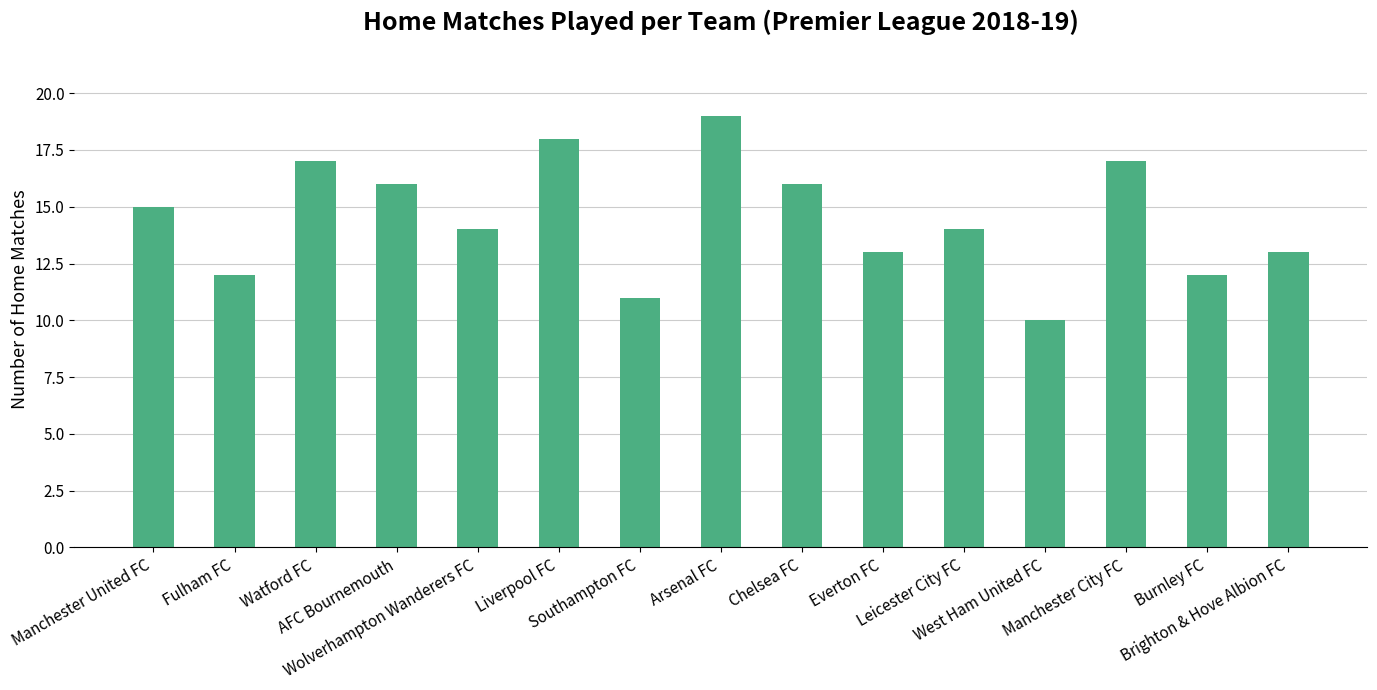

Is it true that the value at Manchester United FC is 15?

True